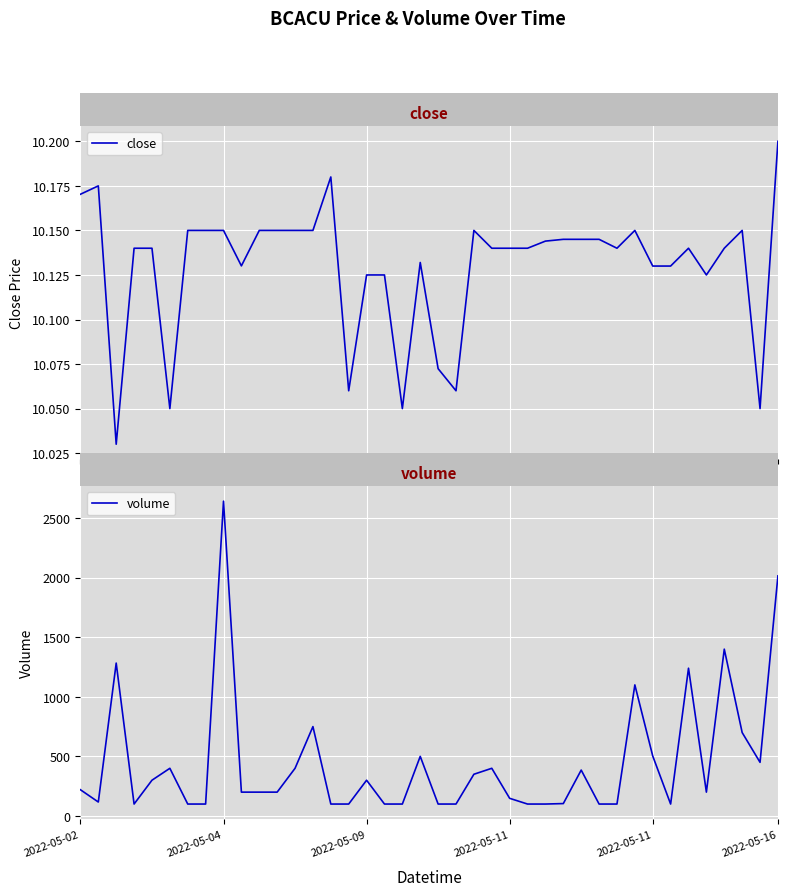

How many lines are shown in the chart?

2